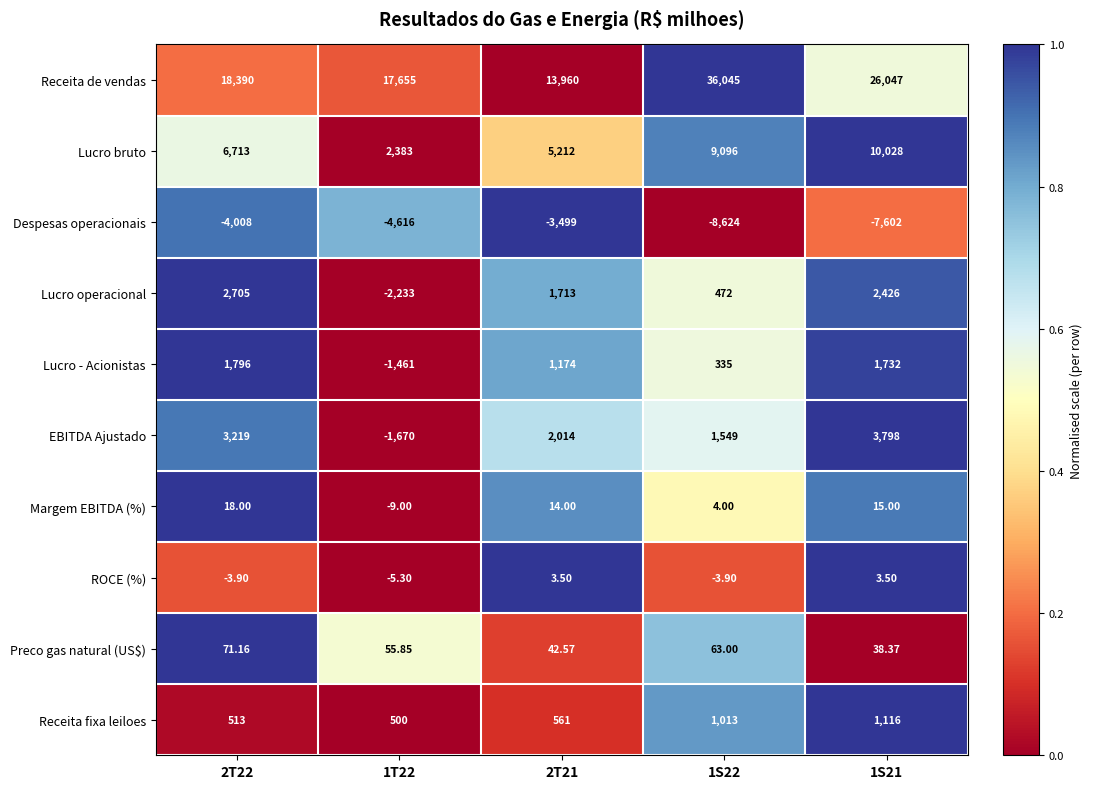

How many categories are shown in the chart?

5